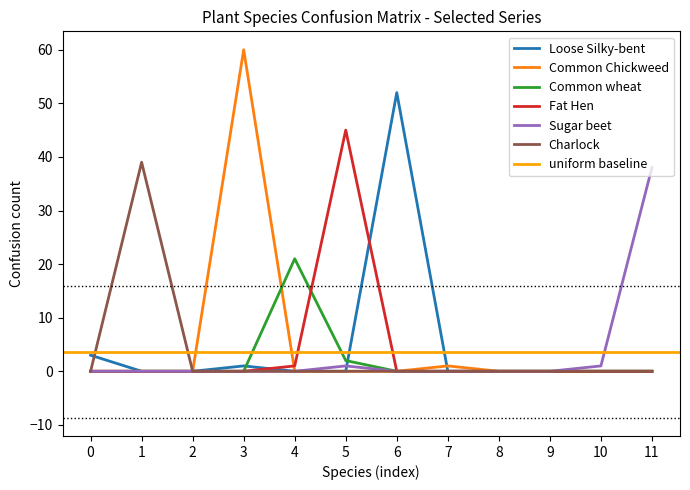

List the series in order of their peak value, highest first.

Common Chickweed, Loose Silky-bent, Fat Hen, Charlock, Sugar beet, Common wheat